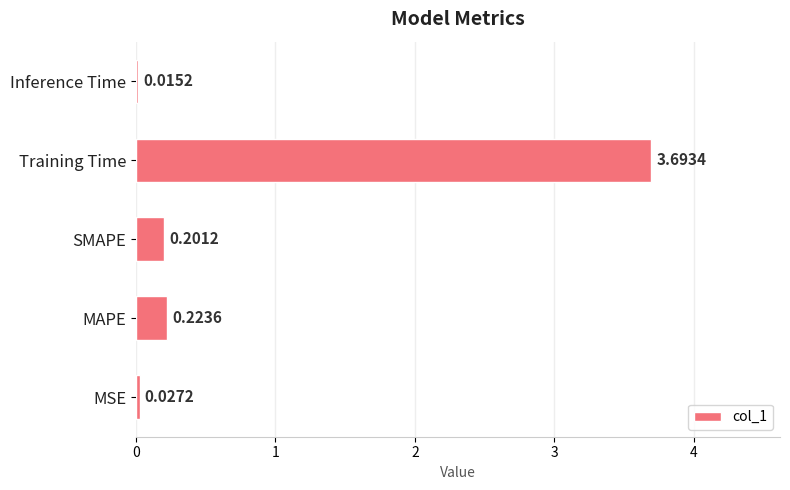

Which category has the highest value across all series?

Training Time